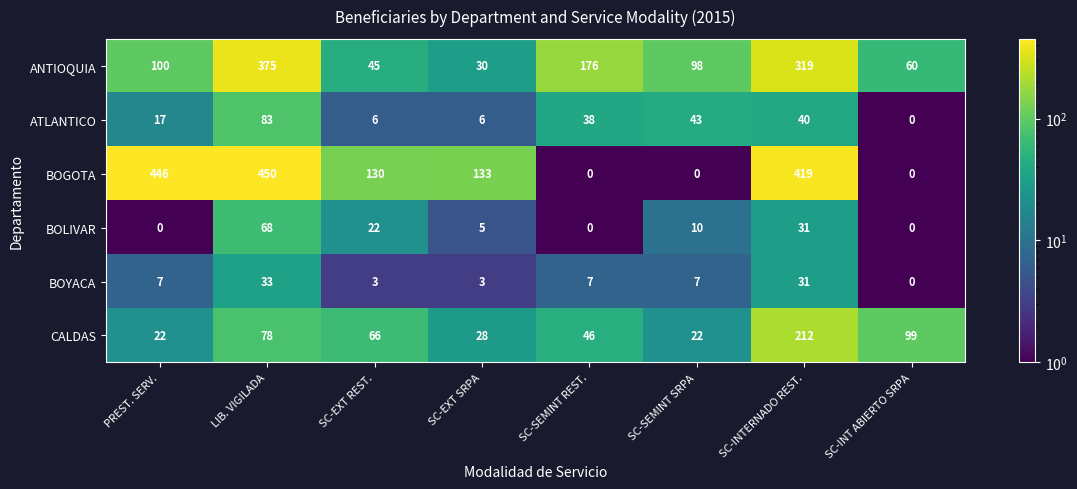

List the series in order of their peak value, lowest first.

BOYACA, BOLIVAR, ATLANTICO, CALDAS, ANTIOQUIA, BOGOTA